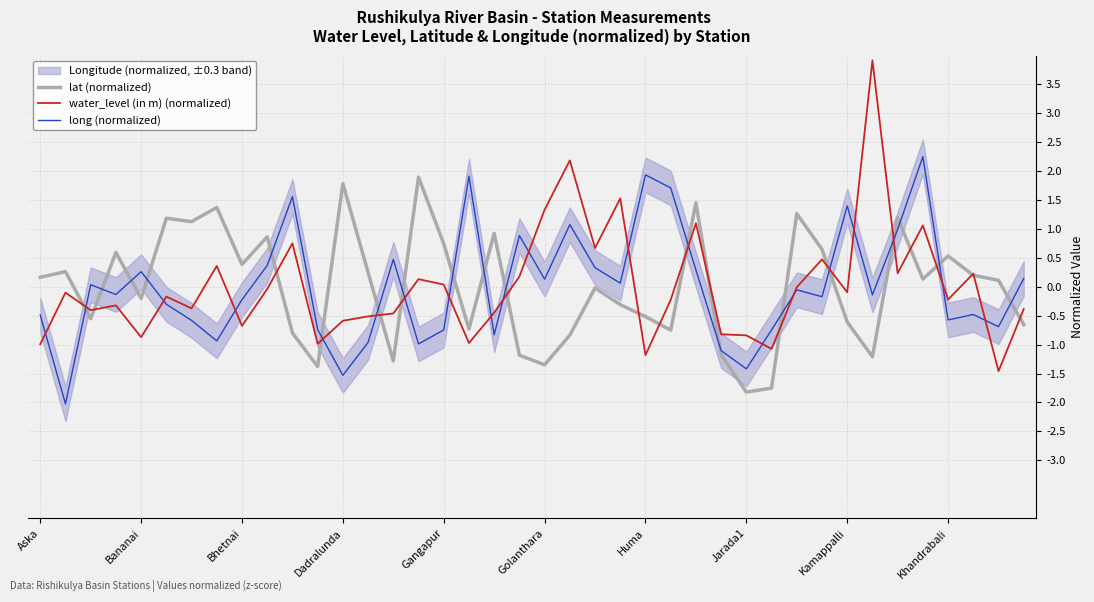

Is it true that long (normalized) equals -0.9 at Khandrabali?

False